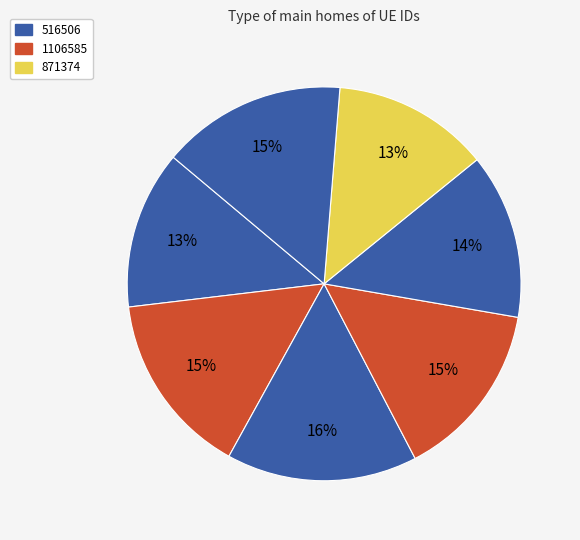

Does any single category account for the majority?

No